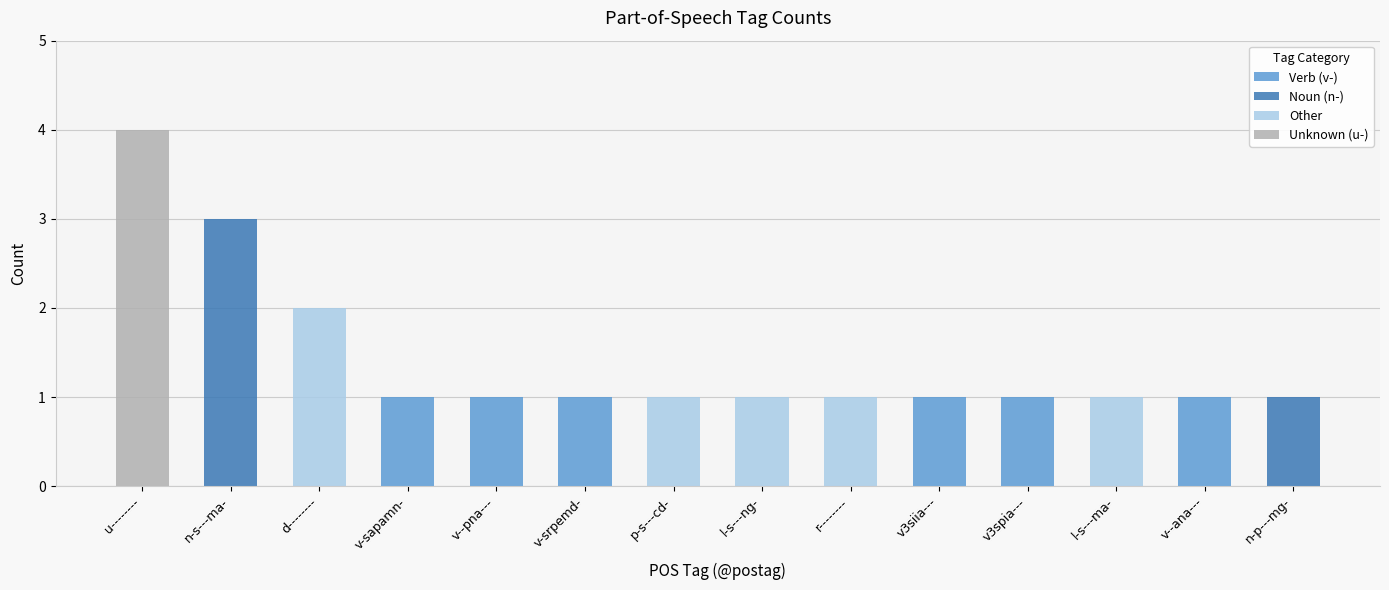

What is the label of the 5th bar from the left?

v--pna---